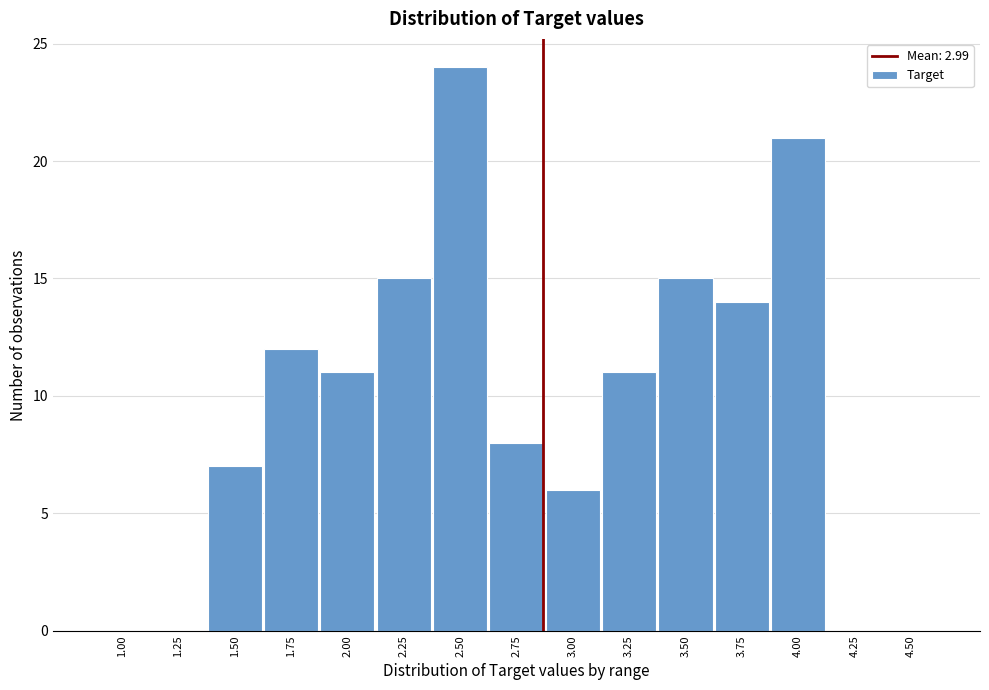

Reading right to left, list all the values displayed in this chart.

4.50=0	4.25=0	4.00=21	3.75=14	3.50=15	3.25=11	3.00=6	2.75=8	2.50=24	2.25=15	2.00=11	1.75=12	1.50=7	1.25=0	1.00=0